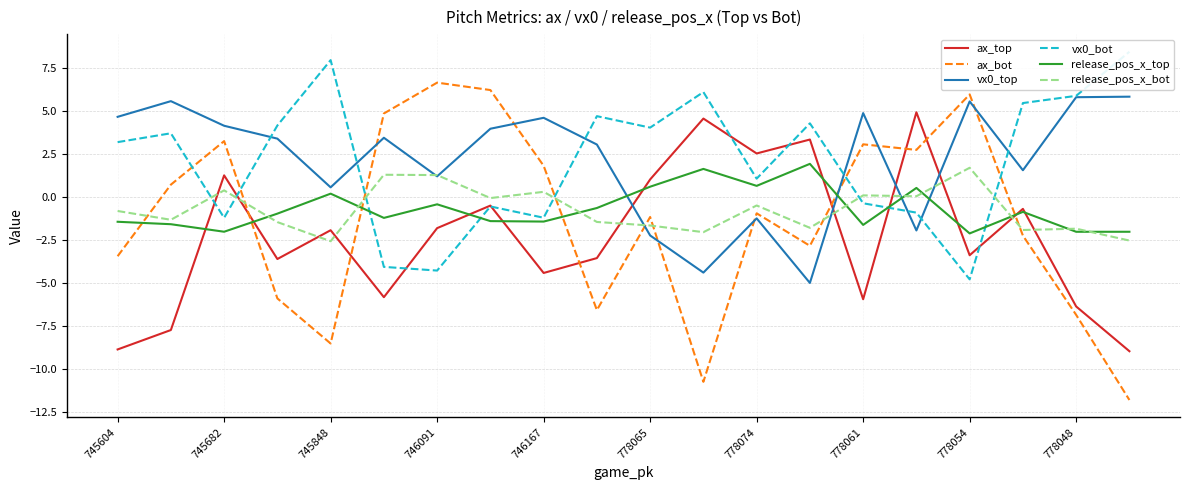

At which label does release_pos_x_top first exceed 0?

745848